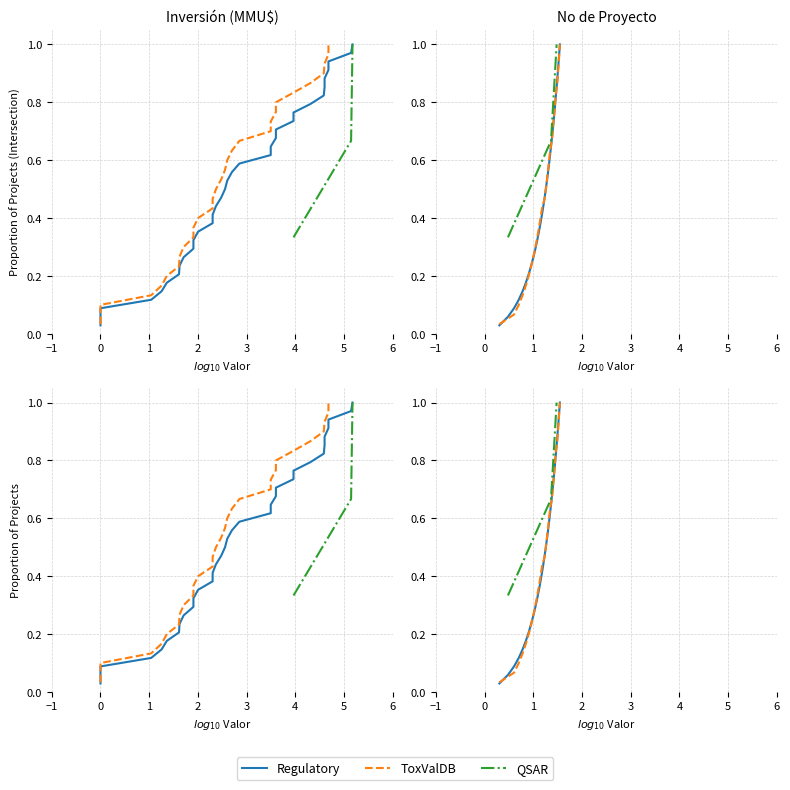

Is it true that the value at 4 is 0.2?

False